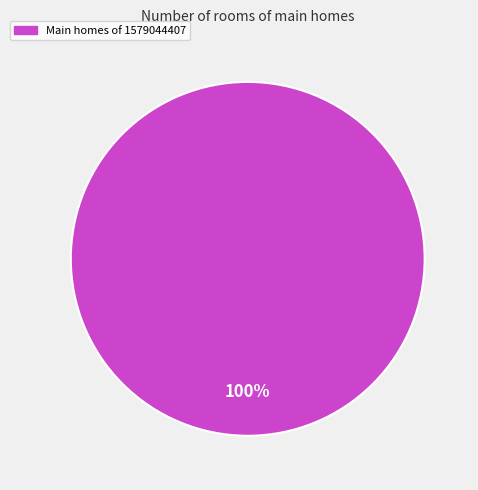

Is there any slice that represents more than half of the pie?

Yes